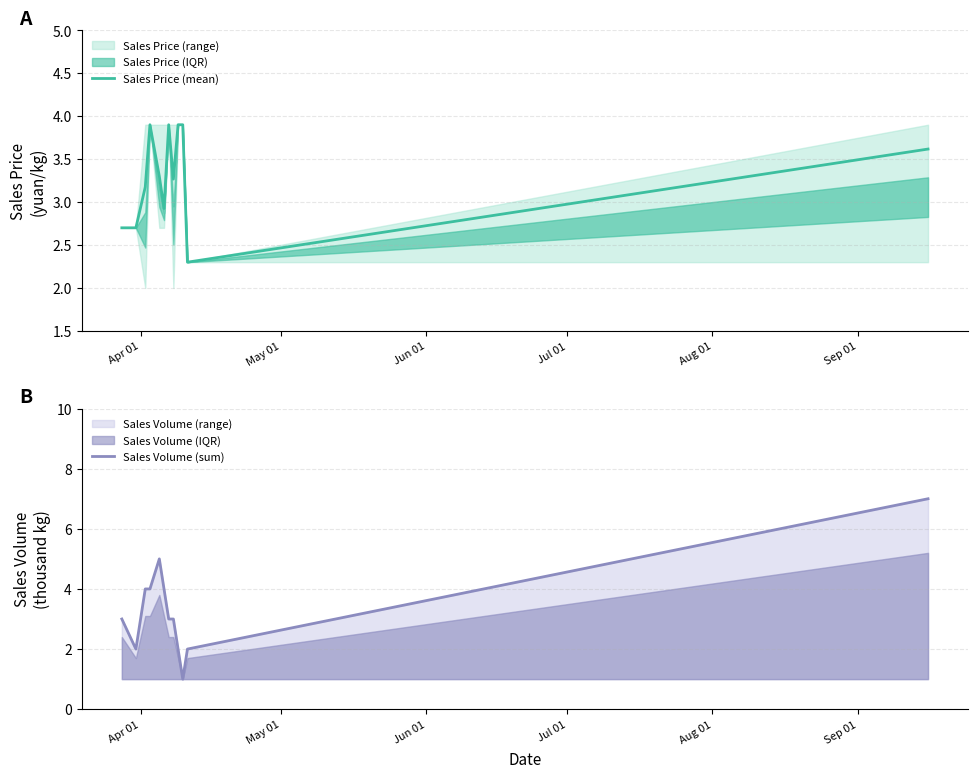

What is the lowest value of the Sales Price (mean) series?

2.3